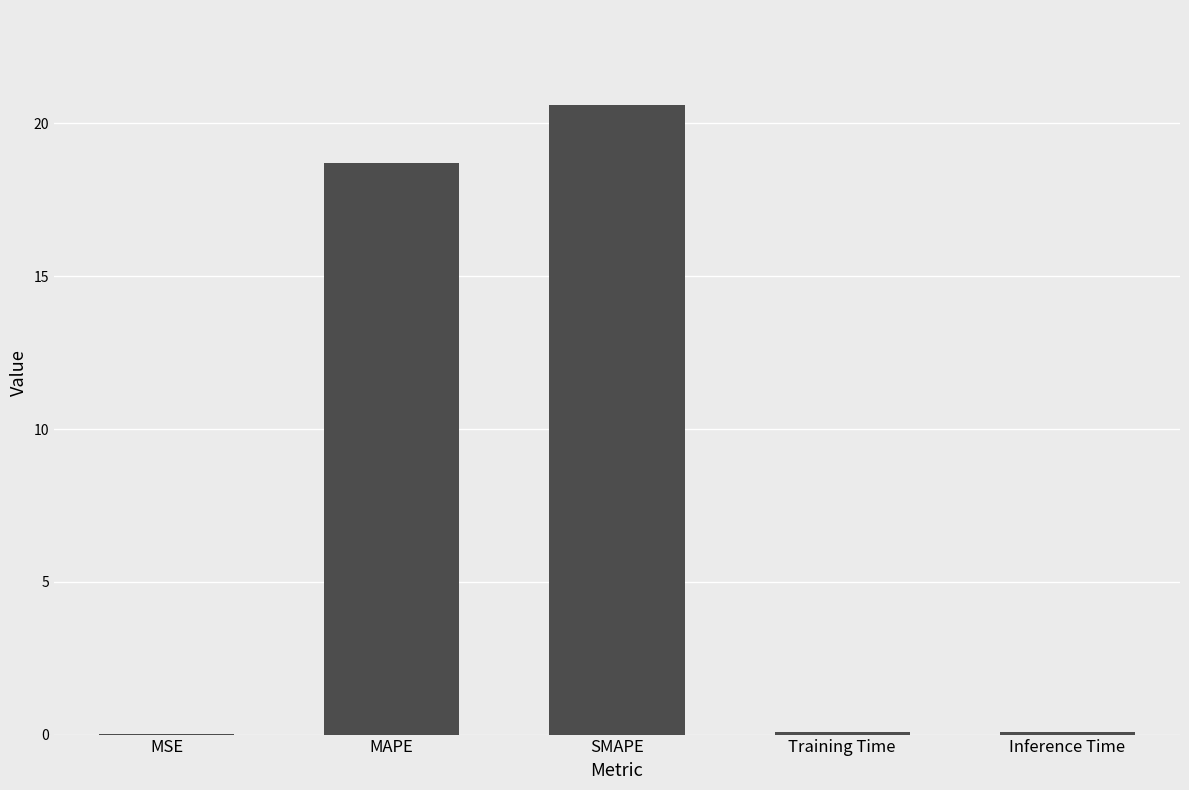

What is the maximum value shown in the chart?

20.6